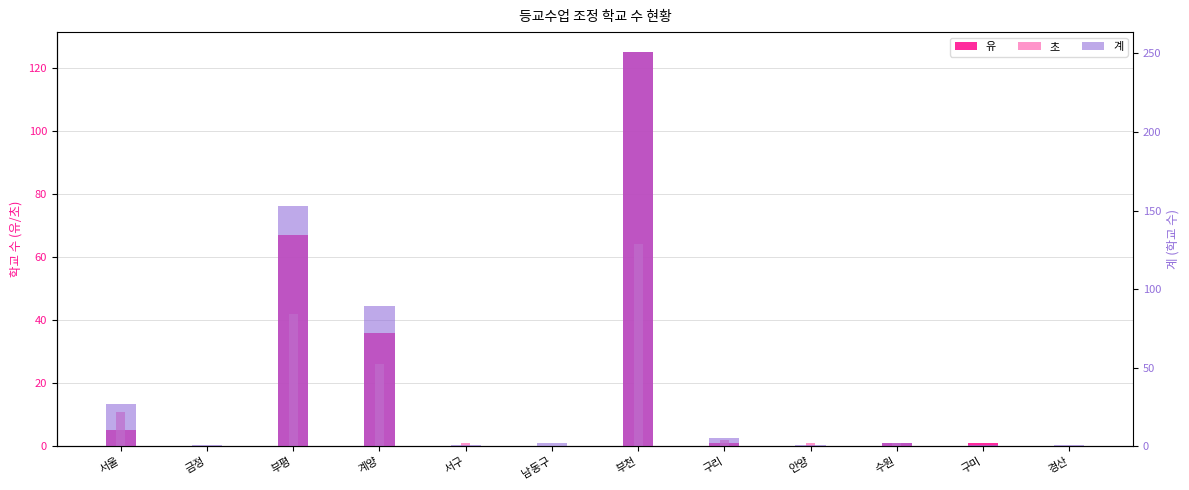

What is the difference between the highest and lowest values at 계양?

63